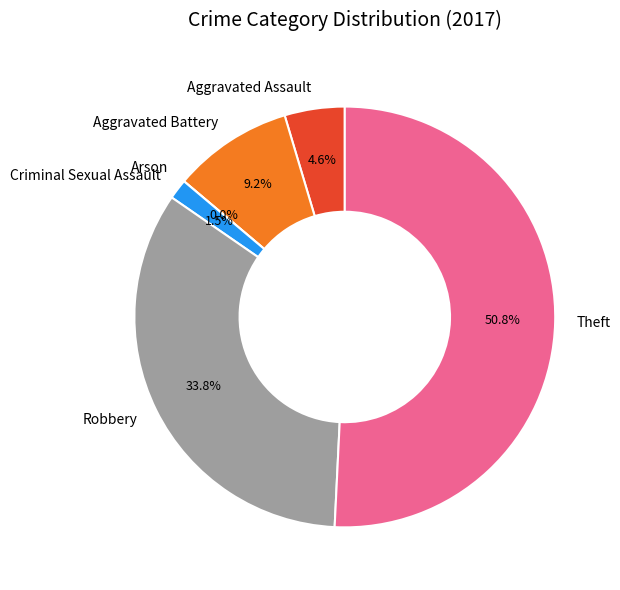

Is Robbery the majority of the pie?

No